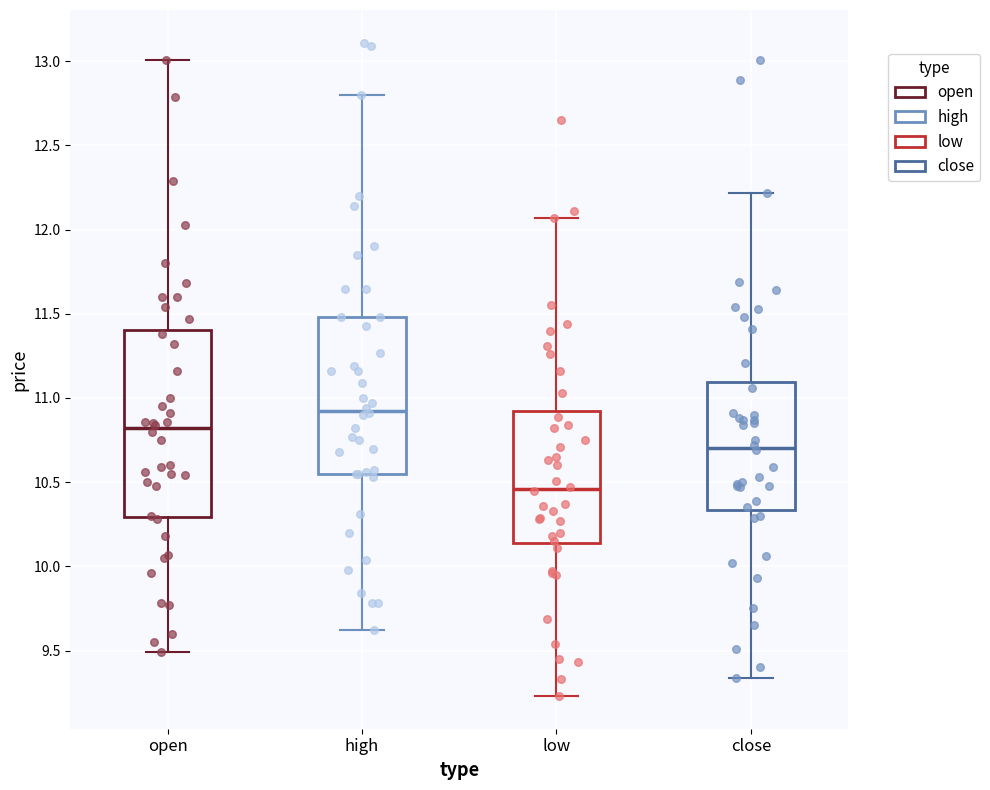

Which box is the tallest, from its lower edge to its upper edge?

open